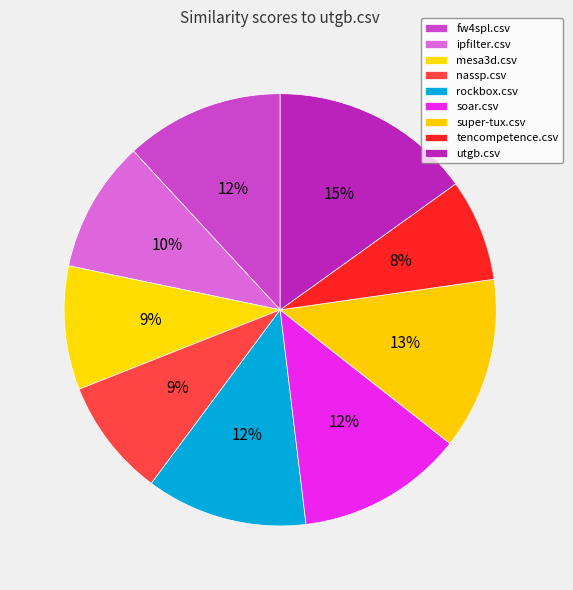

True or false: mesa3d.csv accounts for 1% of the total.

False